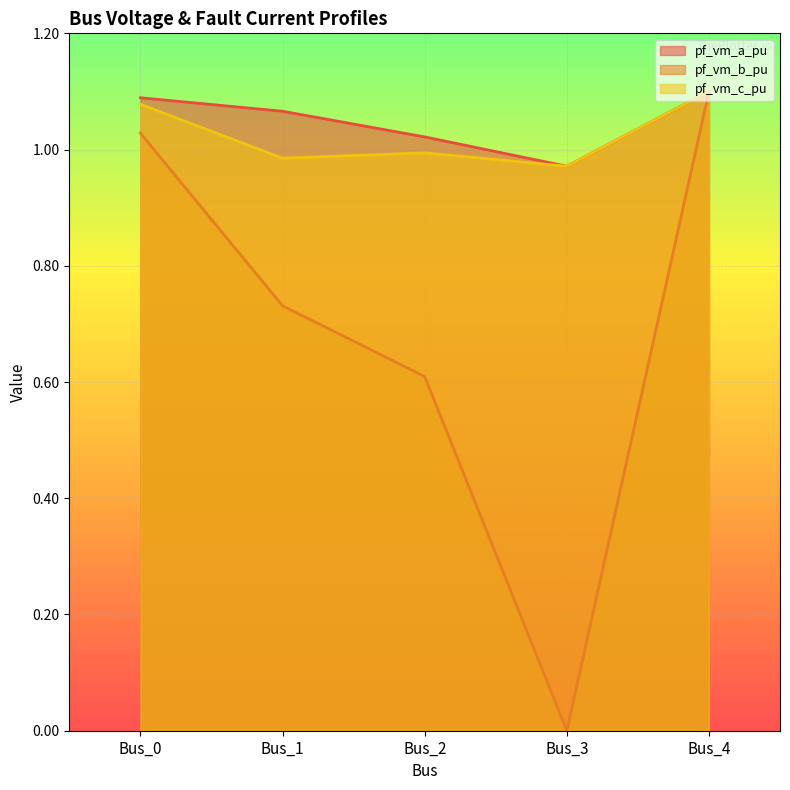

True or false: pf_vm_b_pu has more than 1 points higher than both neighbors.

False